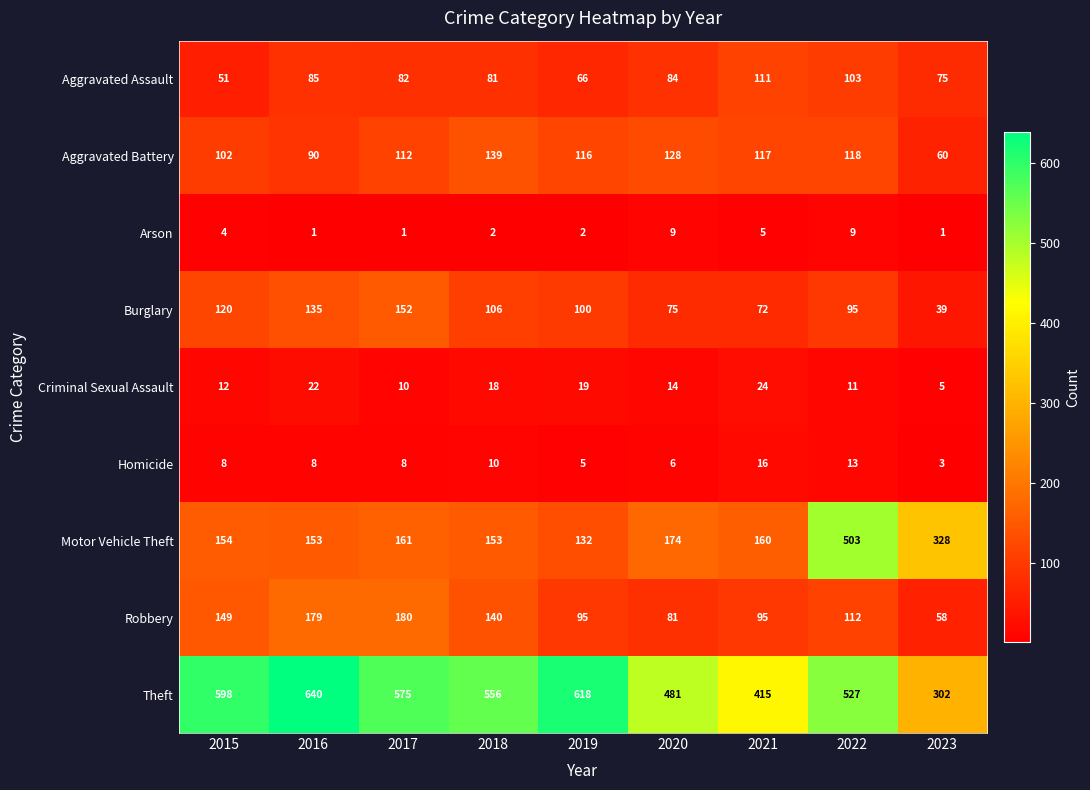

Which series has the largest total across all categories?

Theft